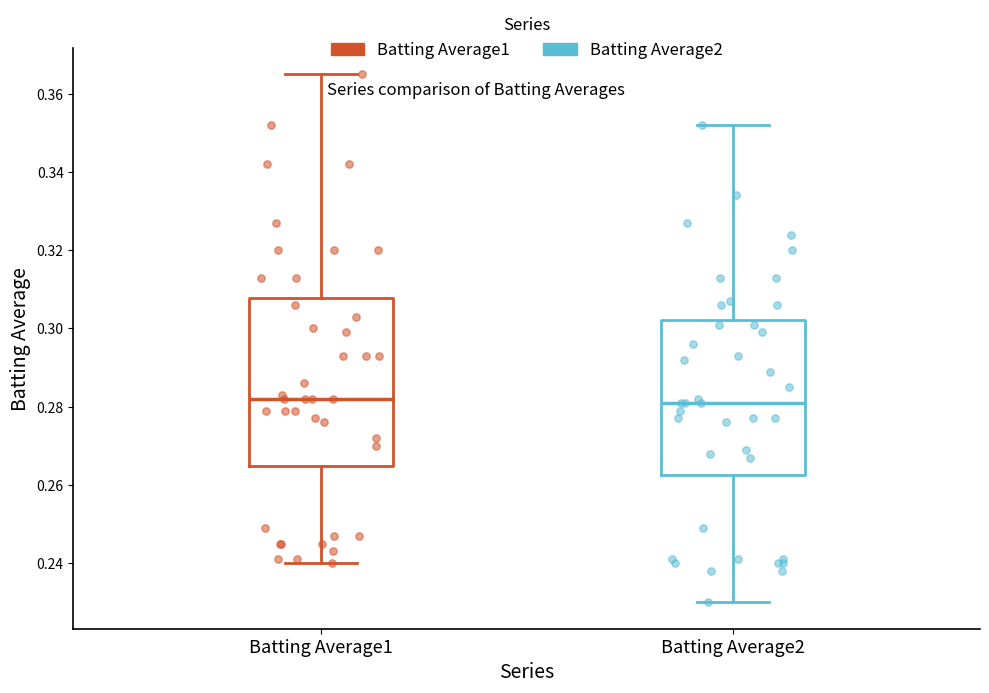

Reading left to right, transcribe this box plot: for each box, give where its median line is, the range the box spans, and where its two whiskers end, as read against the y-axis. The values are not printed on the chart, so give them approximately, as read against the axis.

Batting Average1: median 0.282, box 0.264 to 0.308, whiskers 0.240 to 0.366
Batting Average2: median 0.282, box 0.262 to 0.302, whiskers 0.230 to 0.352